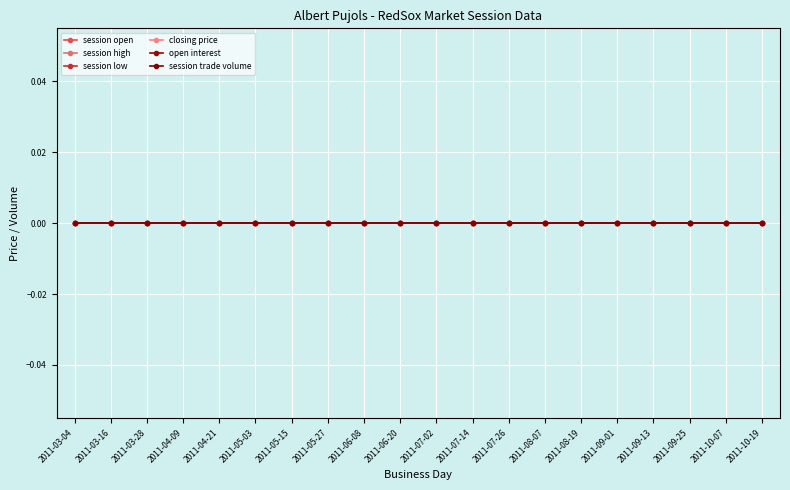

The session high series shows 0.2 at 2011-05-15. True or false?

False